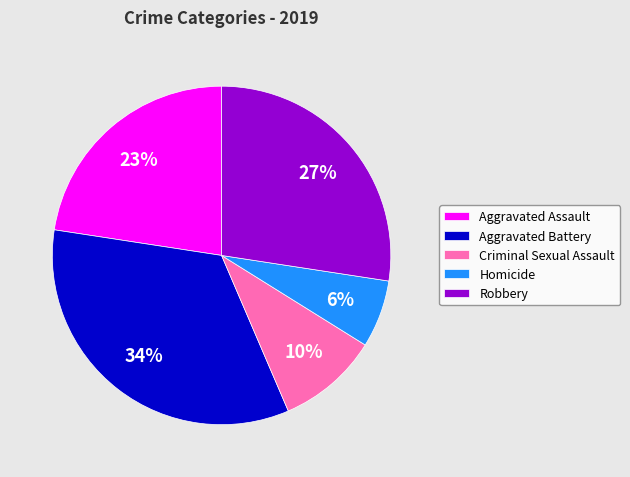

Combined, do Aggravated Battery and Criminal Sexual Assault account for over 50%?

No